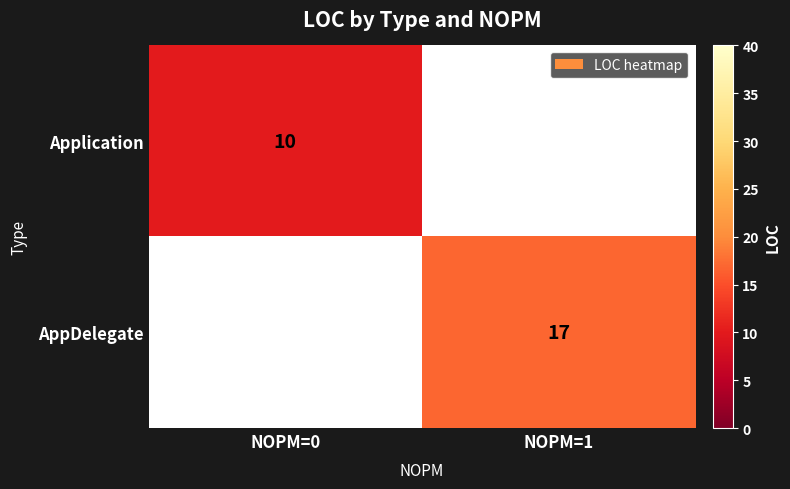

How many categories are shown in the chart?

2